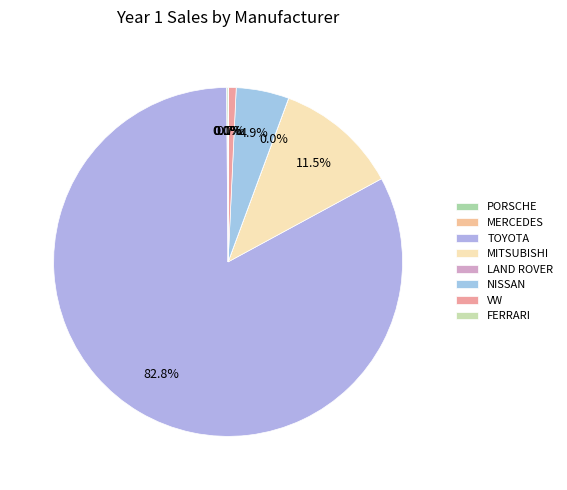

To the nearest percent, what is the difference between the MITSUBISHI and PORSCHE slice percentages?

11%